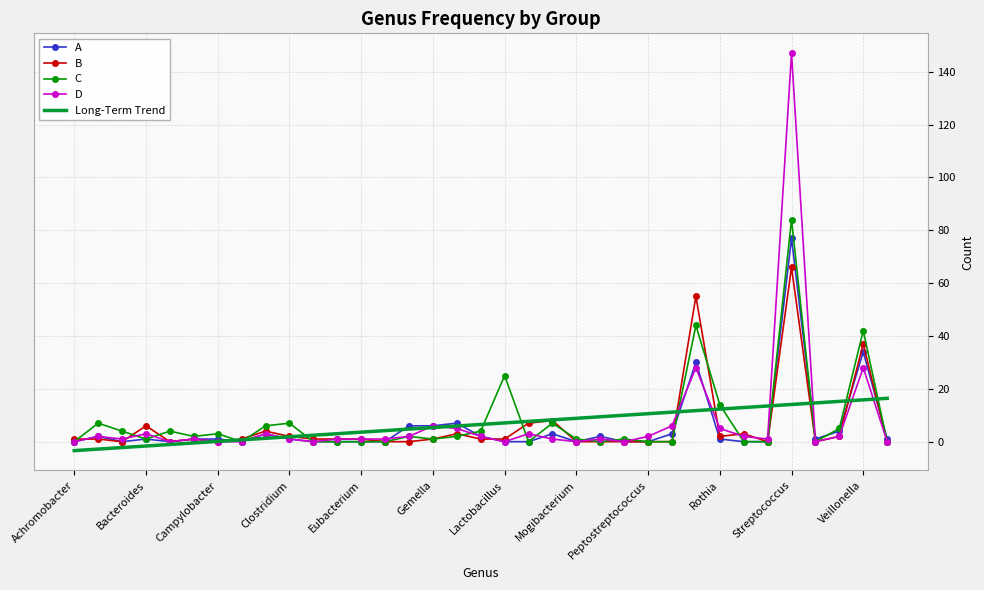

What is the maximum value for Long-Term Trend?

16.4